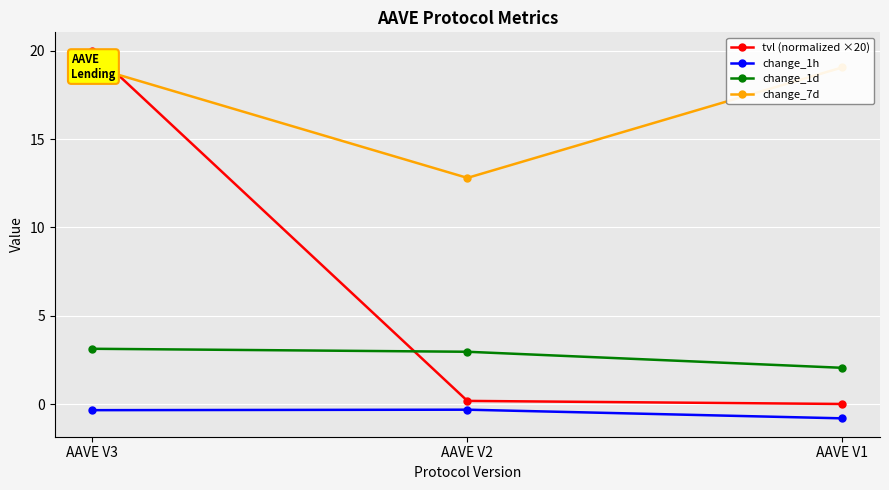

Reading right to left, what are all the values shown in this chart?

tvl (normalized ×20): 0.0	0.2	20.0
change_1h: -0.8	-0.3	-0.3
change_1d: 2.1	3.0	3.1
change_7d: 19.1	12.8	19.1